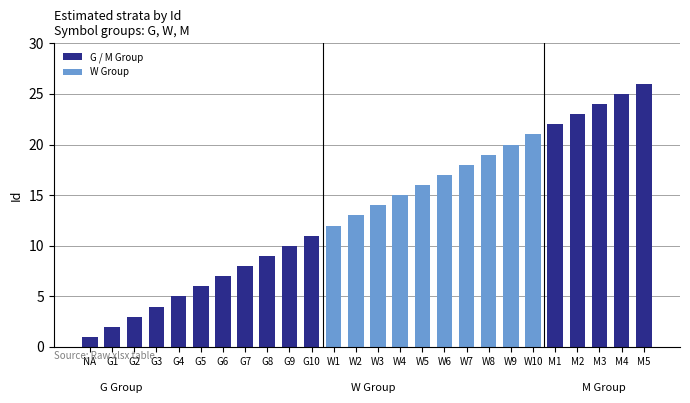

What is the label of the 26th bar from the right?

NA